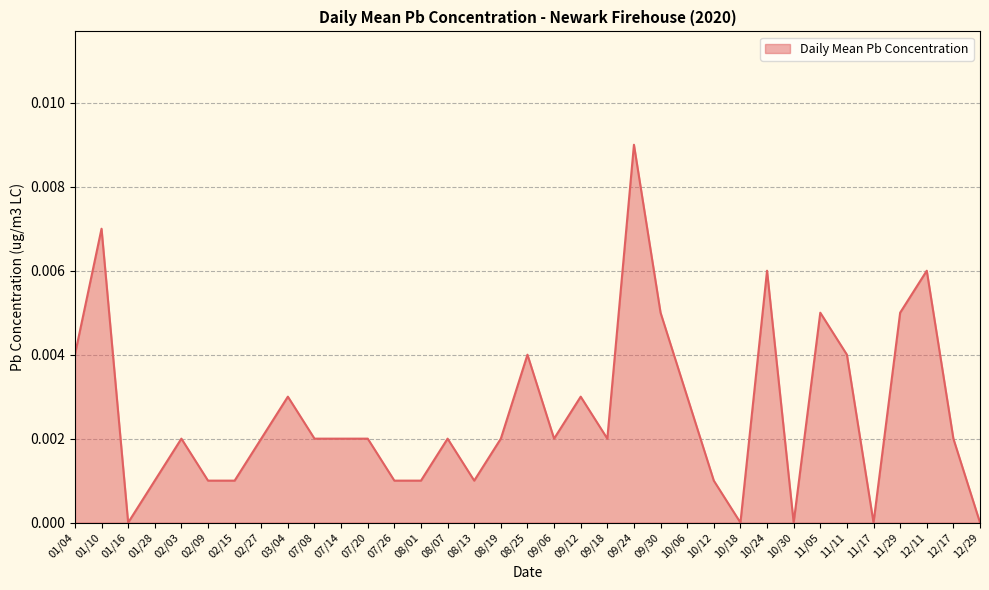

At which category does the chart reach its peak across all series?

09/24